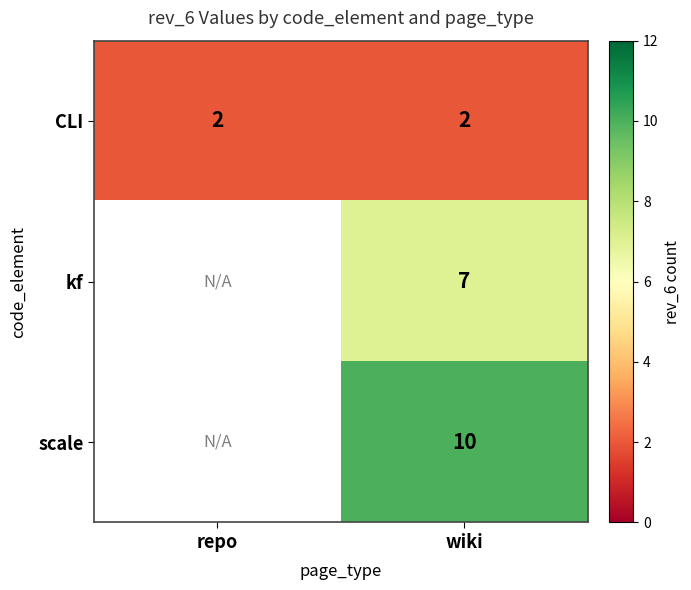

Rank the series at wiki from lowest to highest value.

CLI, kf, scale